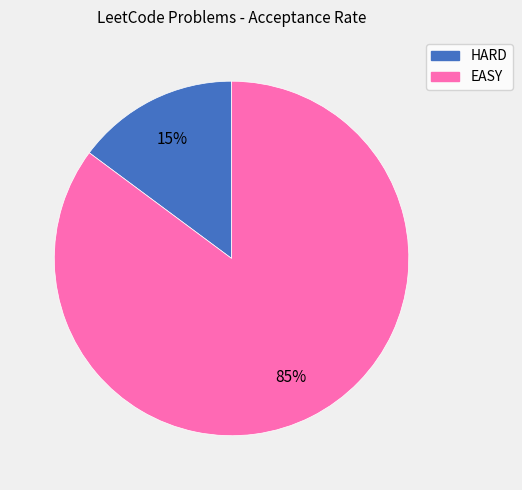

Count the number of slices in the pie.

2